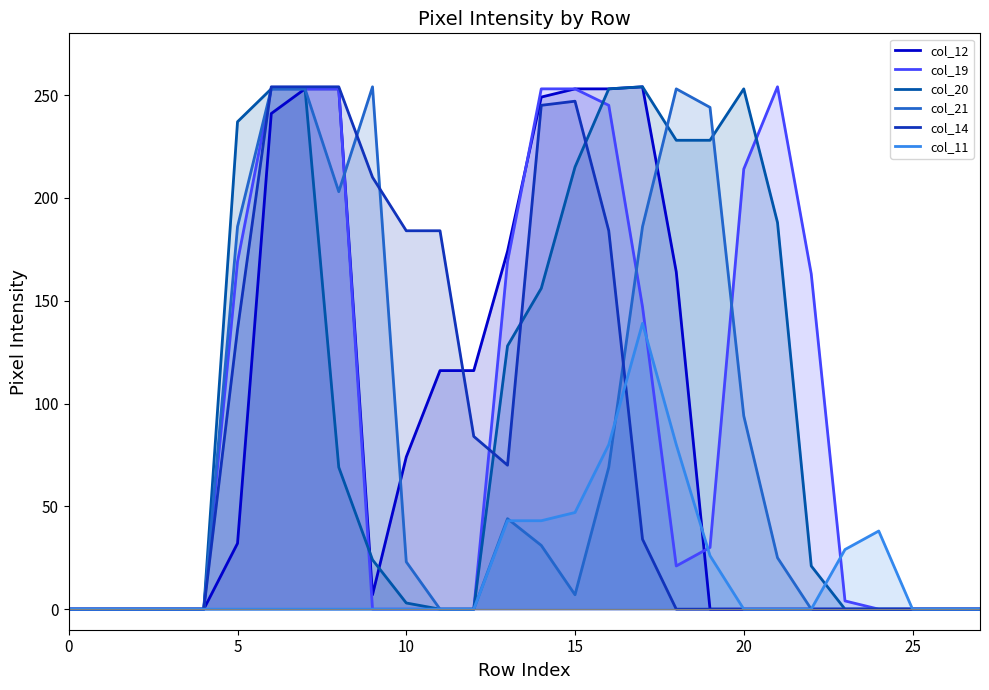

After their last crossing, which series has the higher values: col_14 or col_21?

col_21